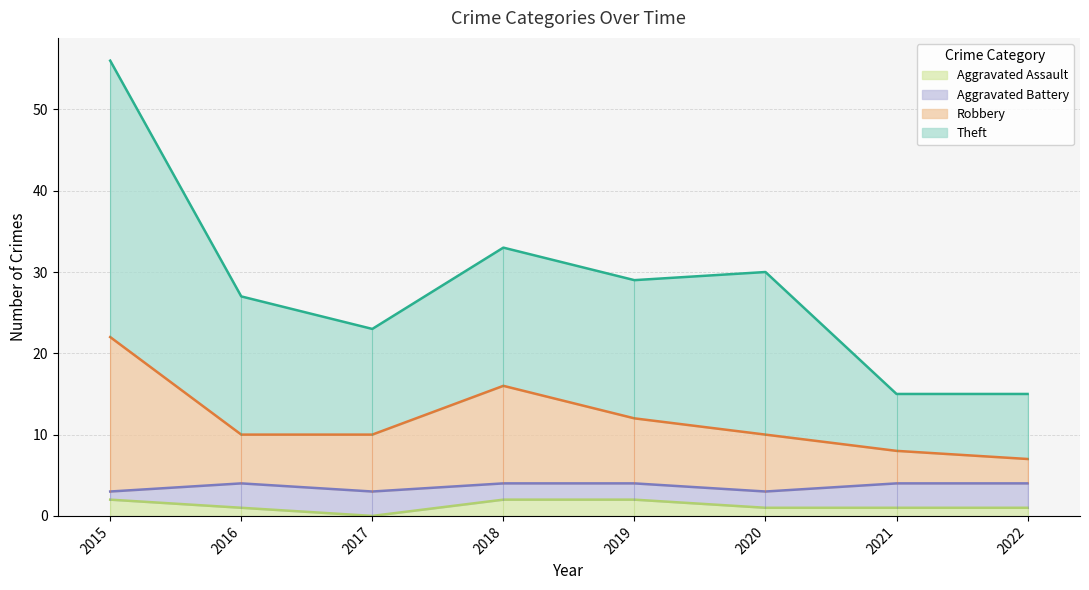

Does the chart display data point markers on the line(s)?

No